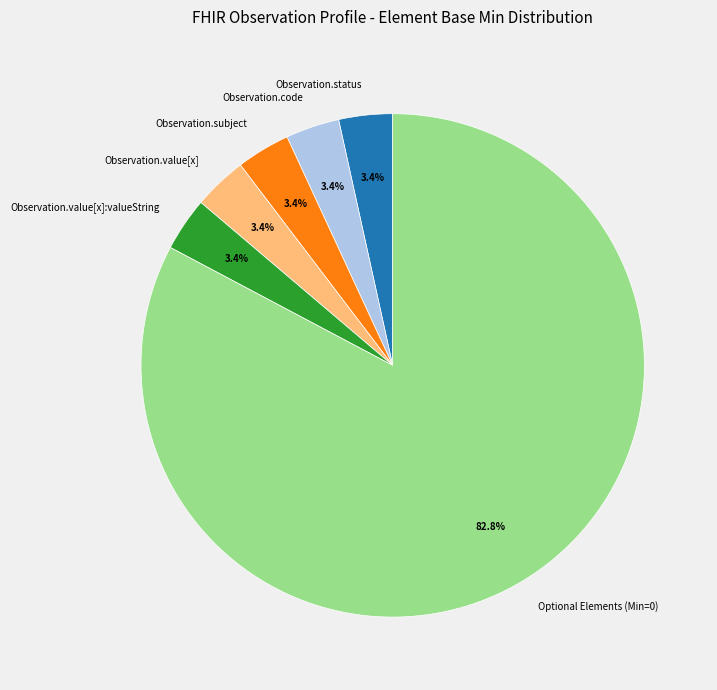

Which slice is the largest?

Optional Elements (Min=0)